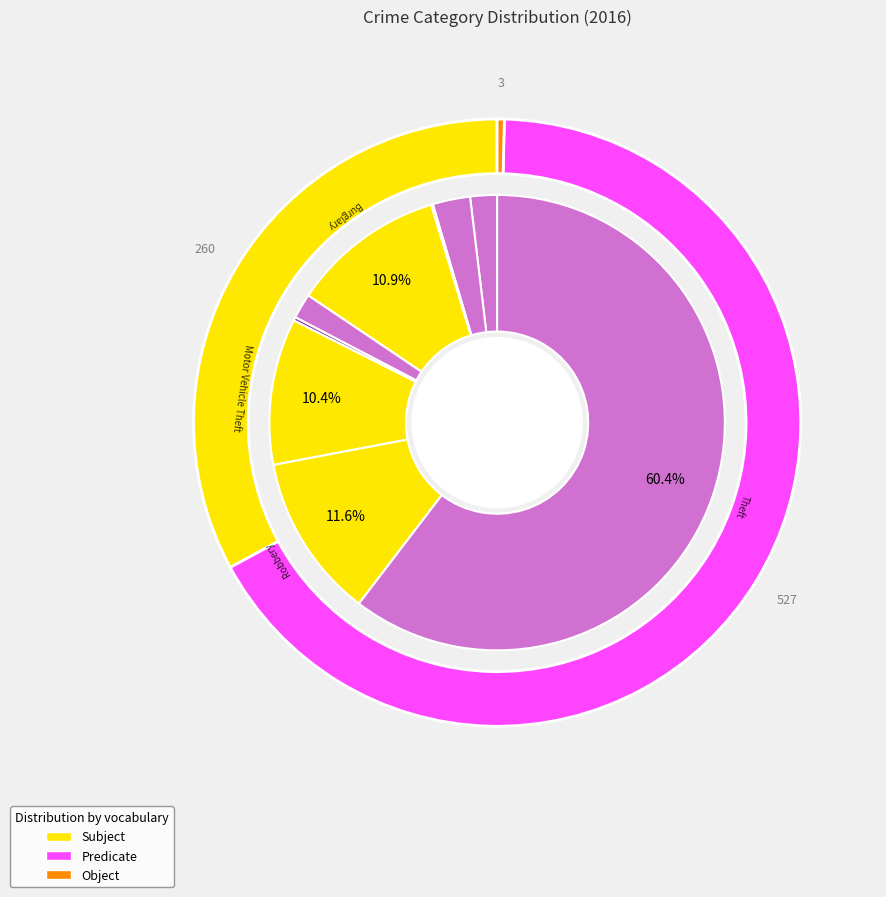

The Robbery slice represents 12% of the pie. True or false?

True